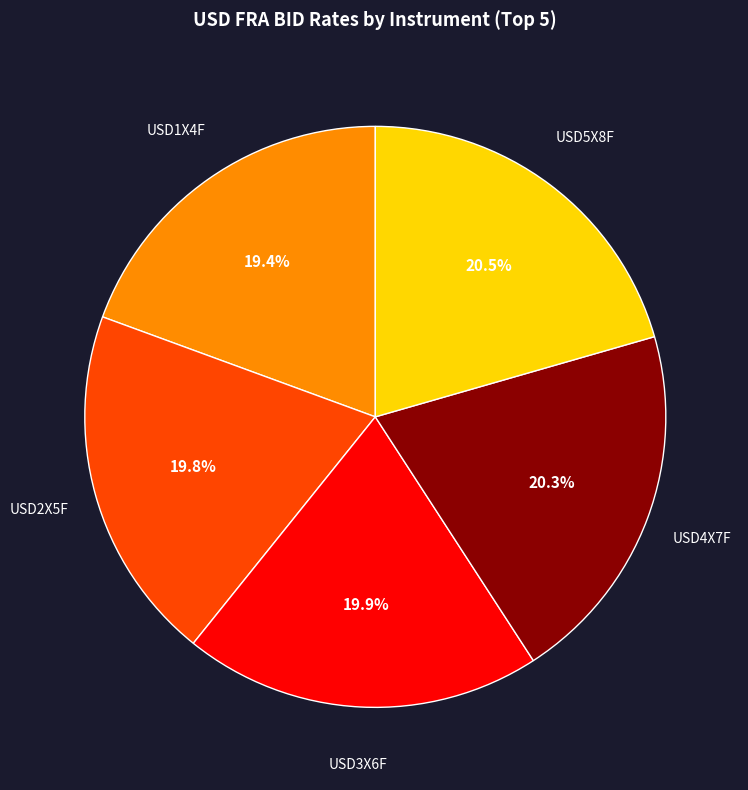

Is there any slice that represents more than half of the pie?

No